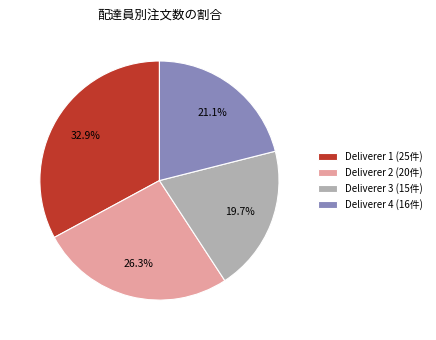

The Deliverer 3 slice represents 11% of the pie. True or false?

False